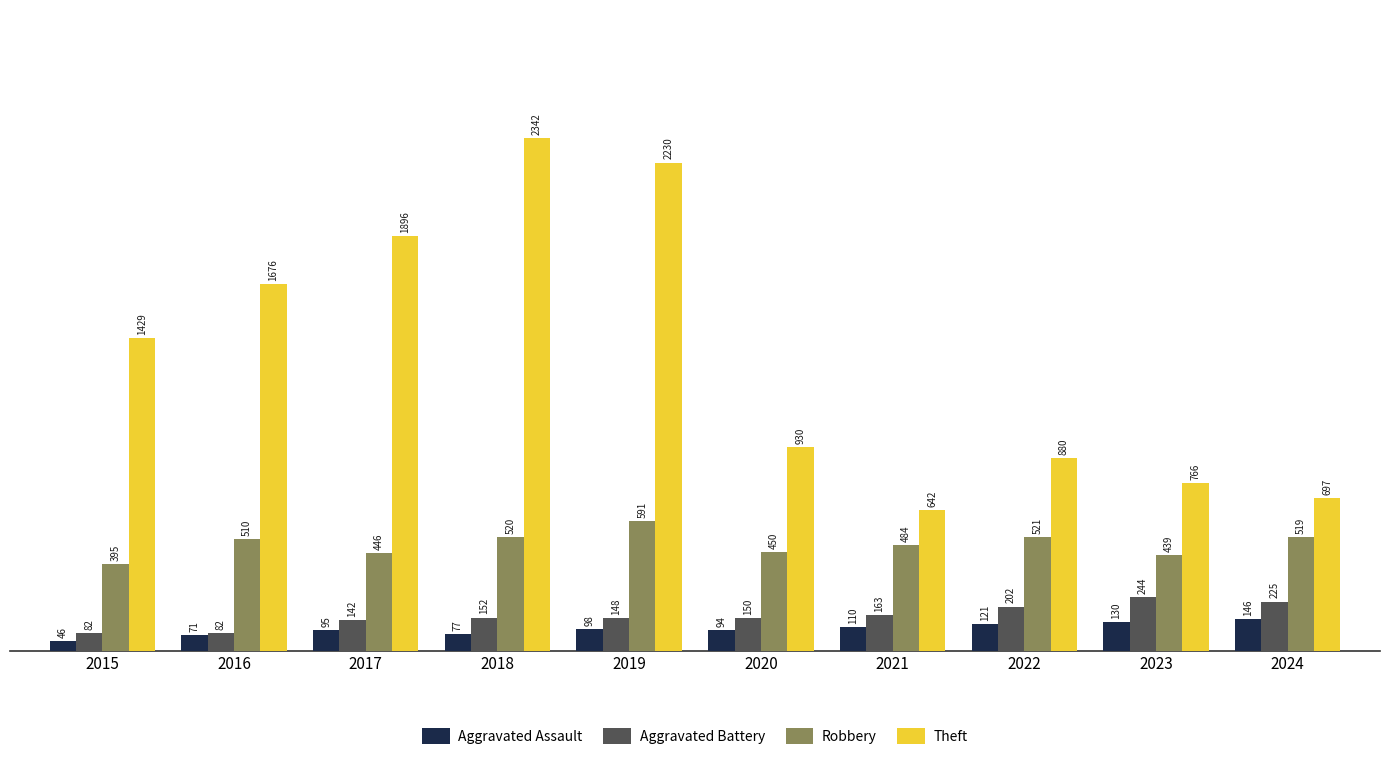

What is the difference between the maximum and minimum values in the Robbery series?

196